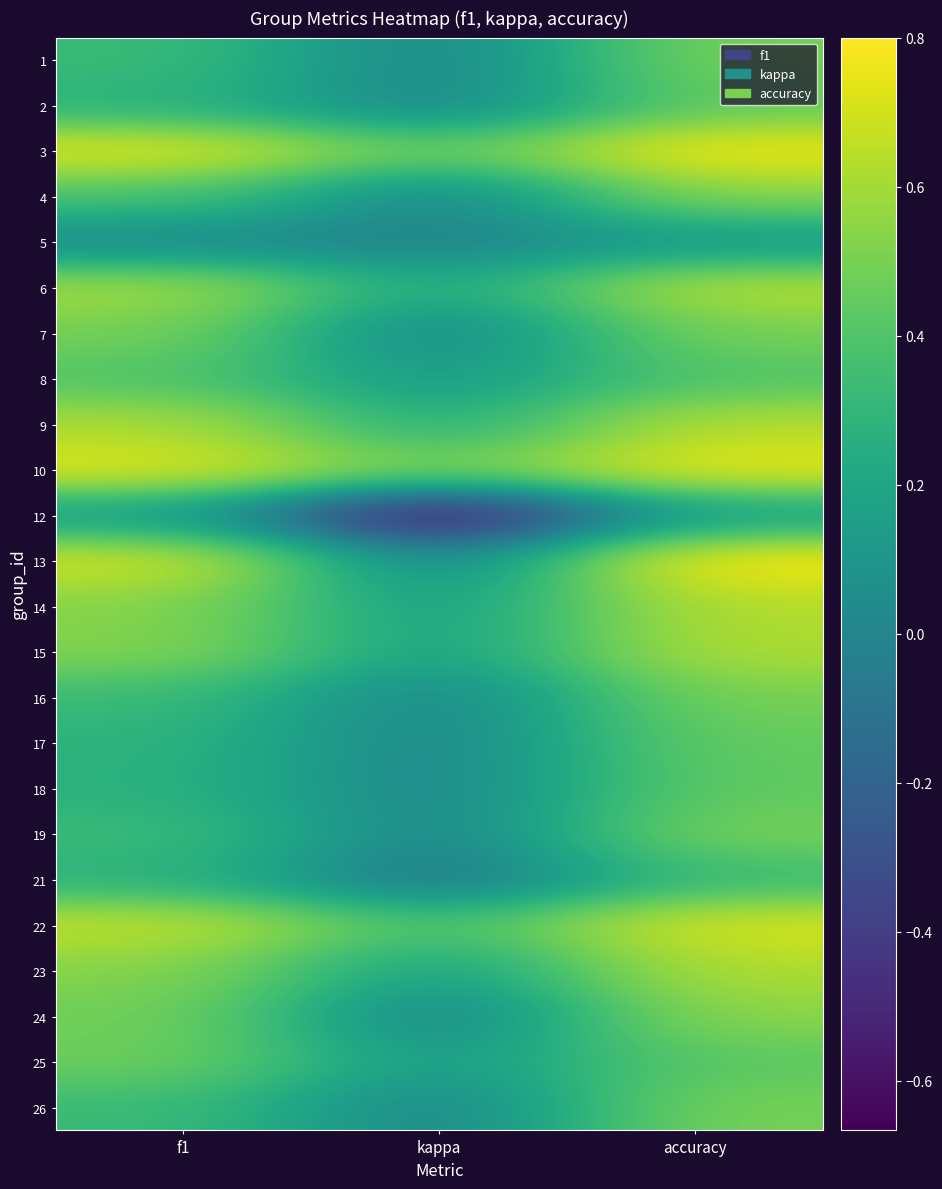

What is the spread (max minus min) of values at accuracy?

0.7